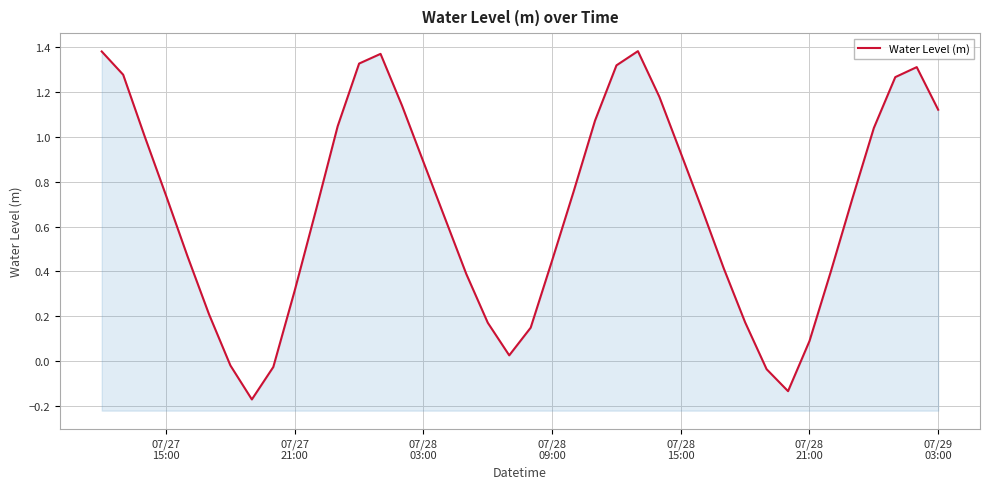

What position from the left is 07/27 15:00?

4